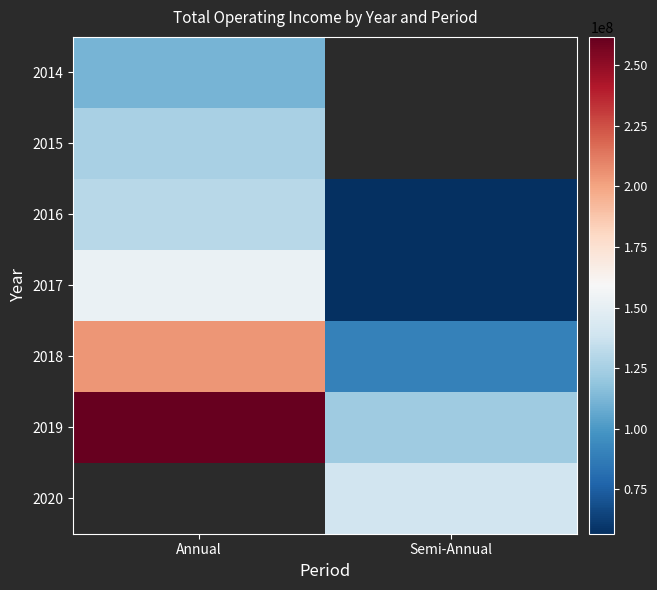

How many series are shown in this chart?

7